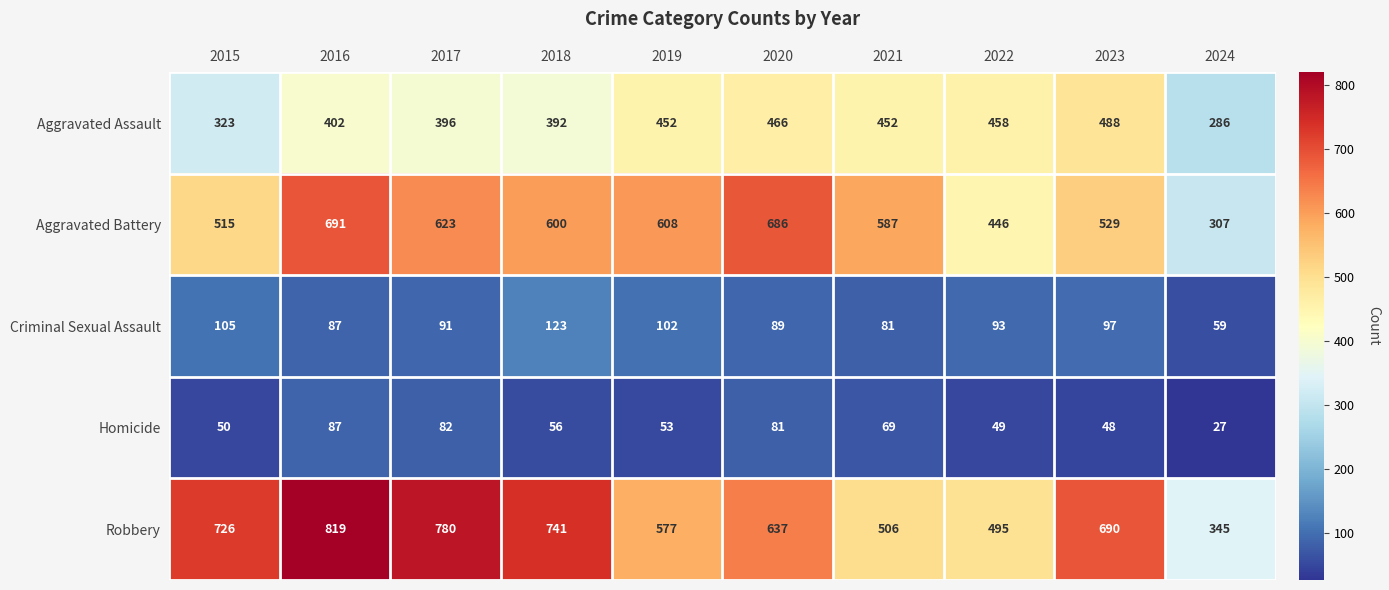

Which series has the largest total across all categories?

Robbery